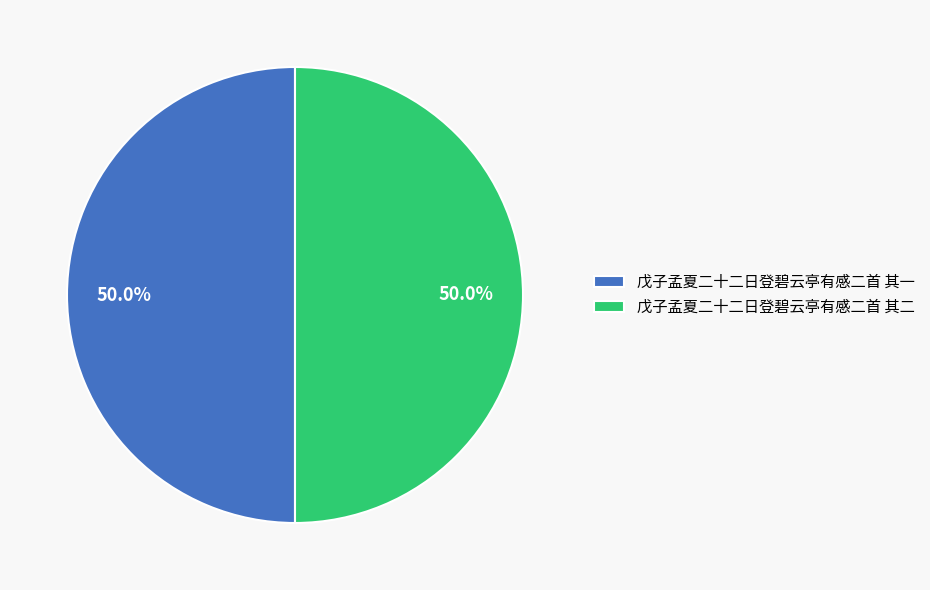

True or false: 戊子孟夏二十二日登碧云亭有感二首 其二 accounts for 50% of the total.

True